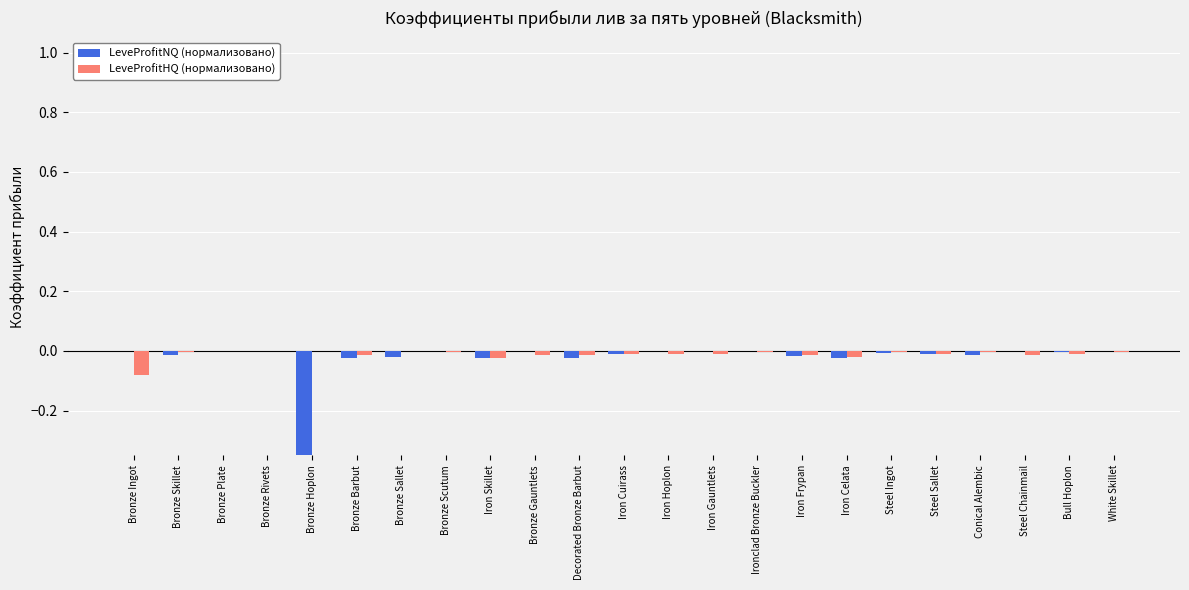

The value of LeveProfitHQ (нормализовано) at White Skillet is -0.0. True or false?

False